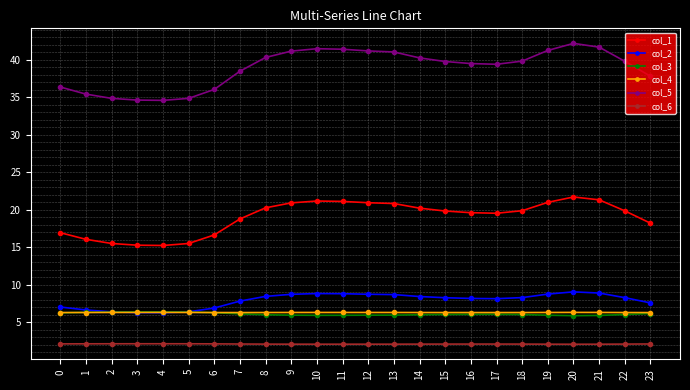

What is the smallest value displayed?

2.1